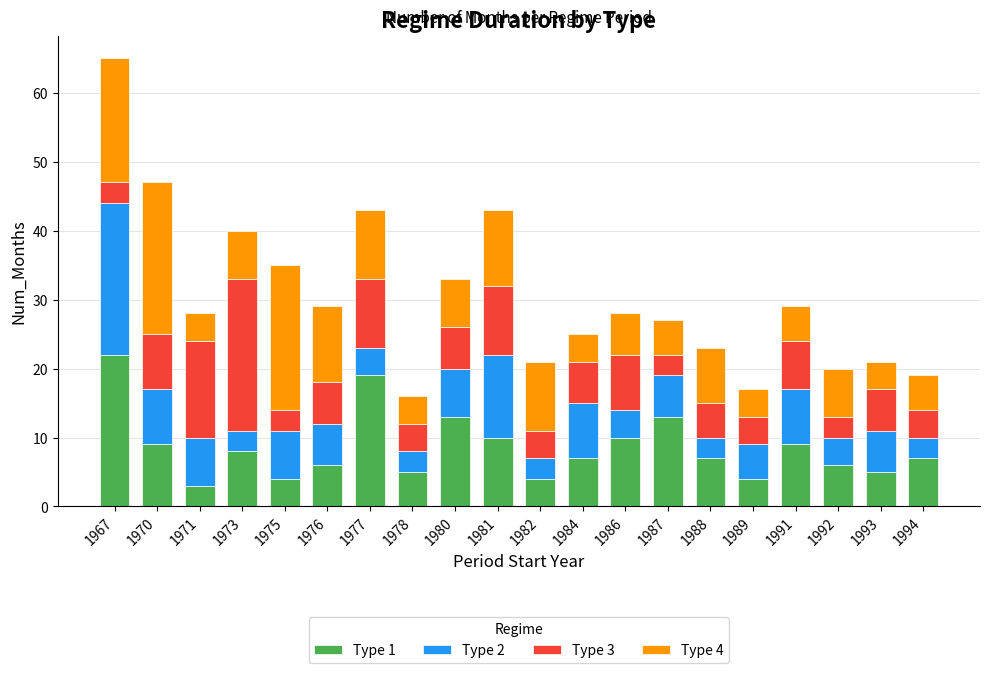

Are the bars grouped side by side (vs. stacked)?

No